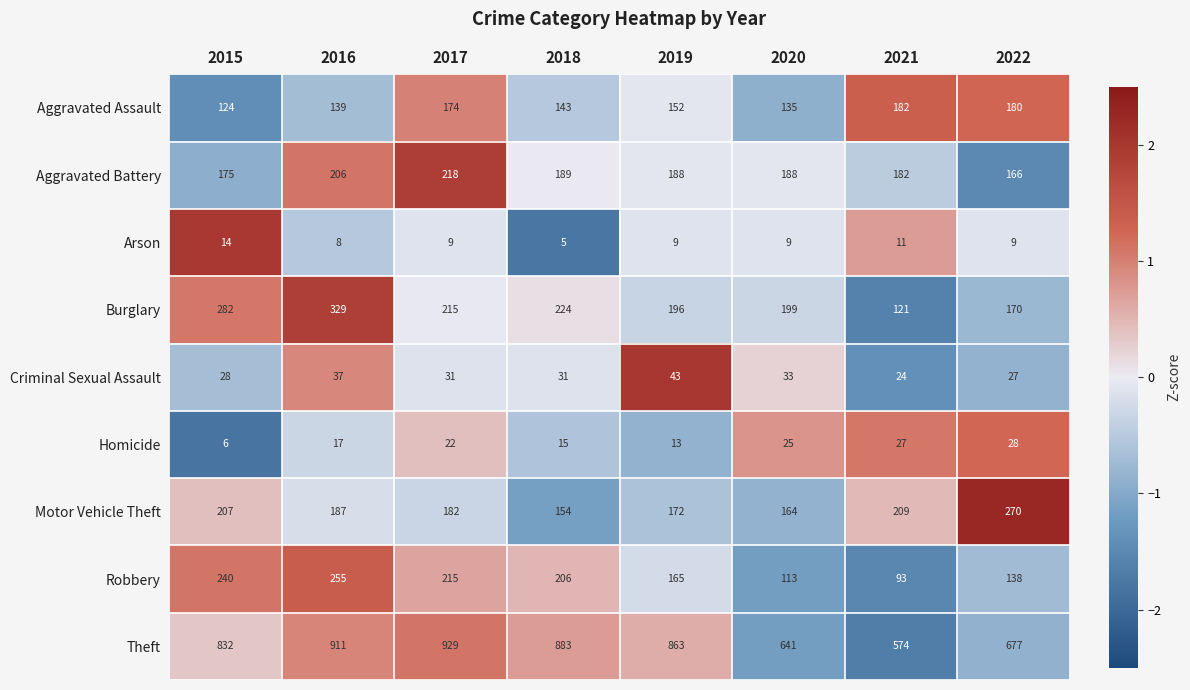

Is the value of Homicide at 2017 greater than the value of Theft at 2018?

No